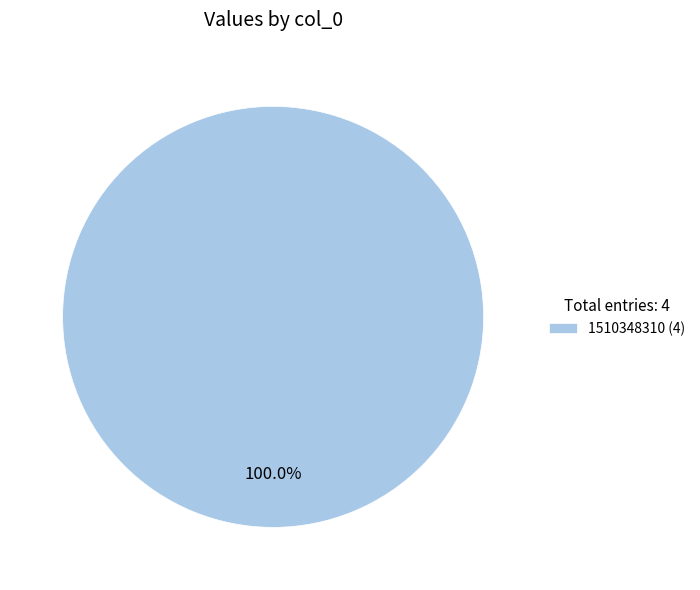

Is there a majority slice in this chart?

Yes